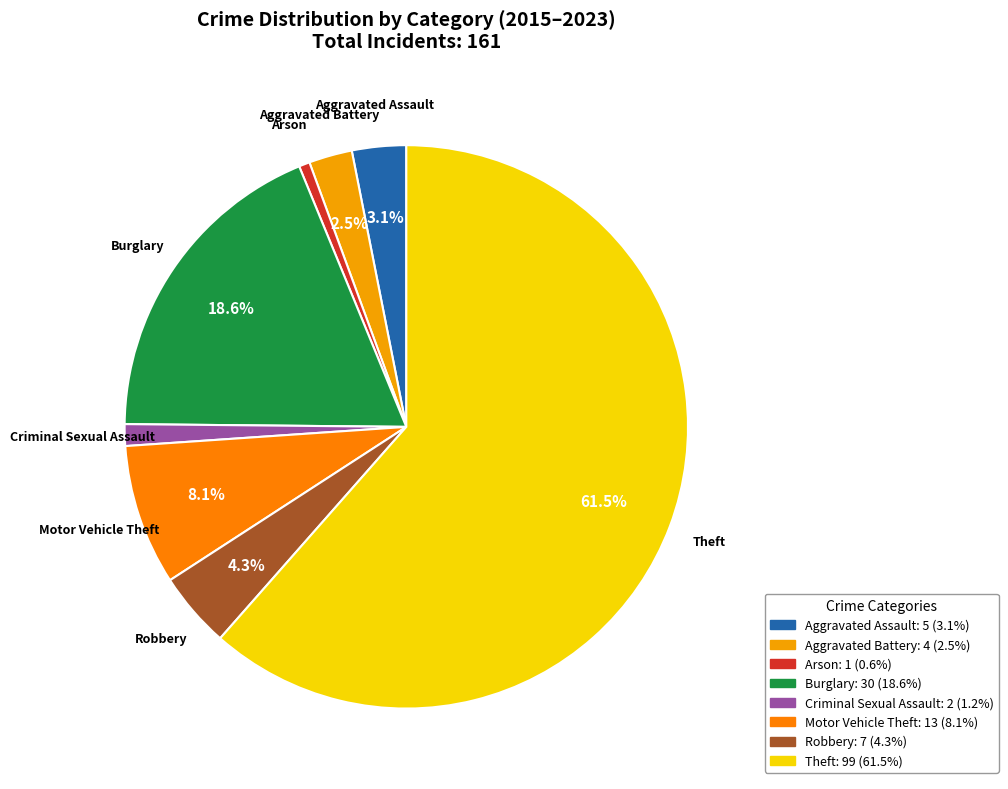

To the nearest percent, what is the difference between the Aggravated Assault and Aggravated Battery slice percentages?

1%